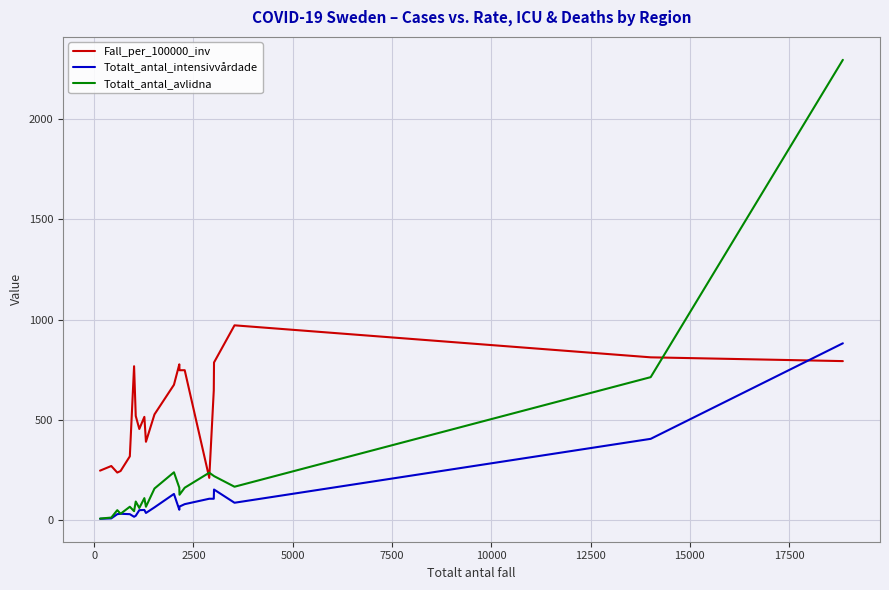

After their last crossing, which series has the higher values: Fall_per_100000_inv or Totalt_antal_avlidna?

Totalt_antal_avlidna